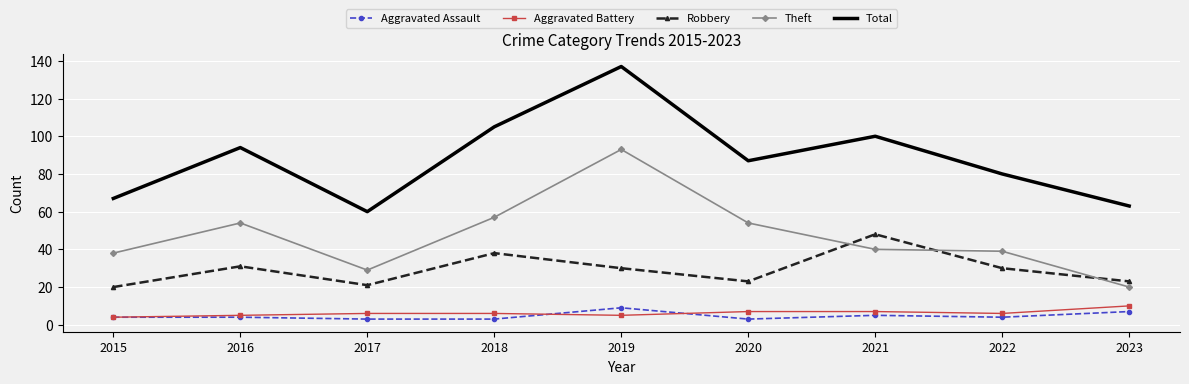

What is the total value across all series at 2015?

133